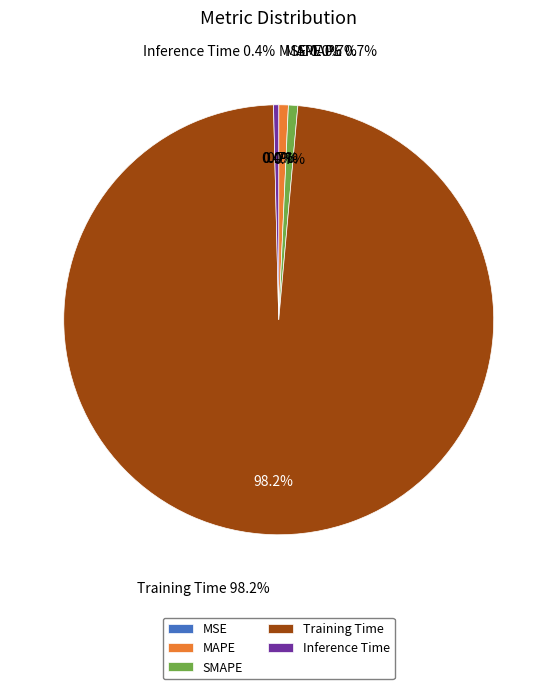

The Training Time slice represents 98% of the pie. True or false?

True